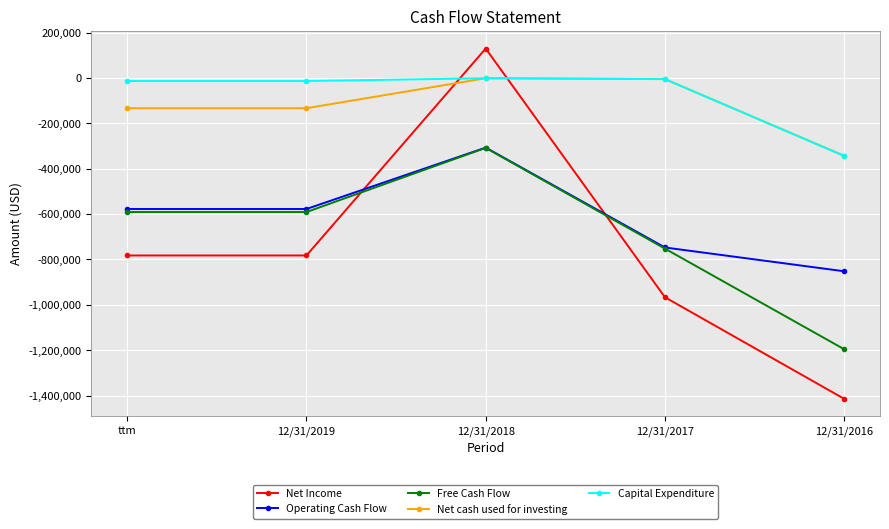

What position from the right is ttm?

5